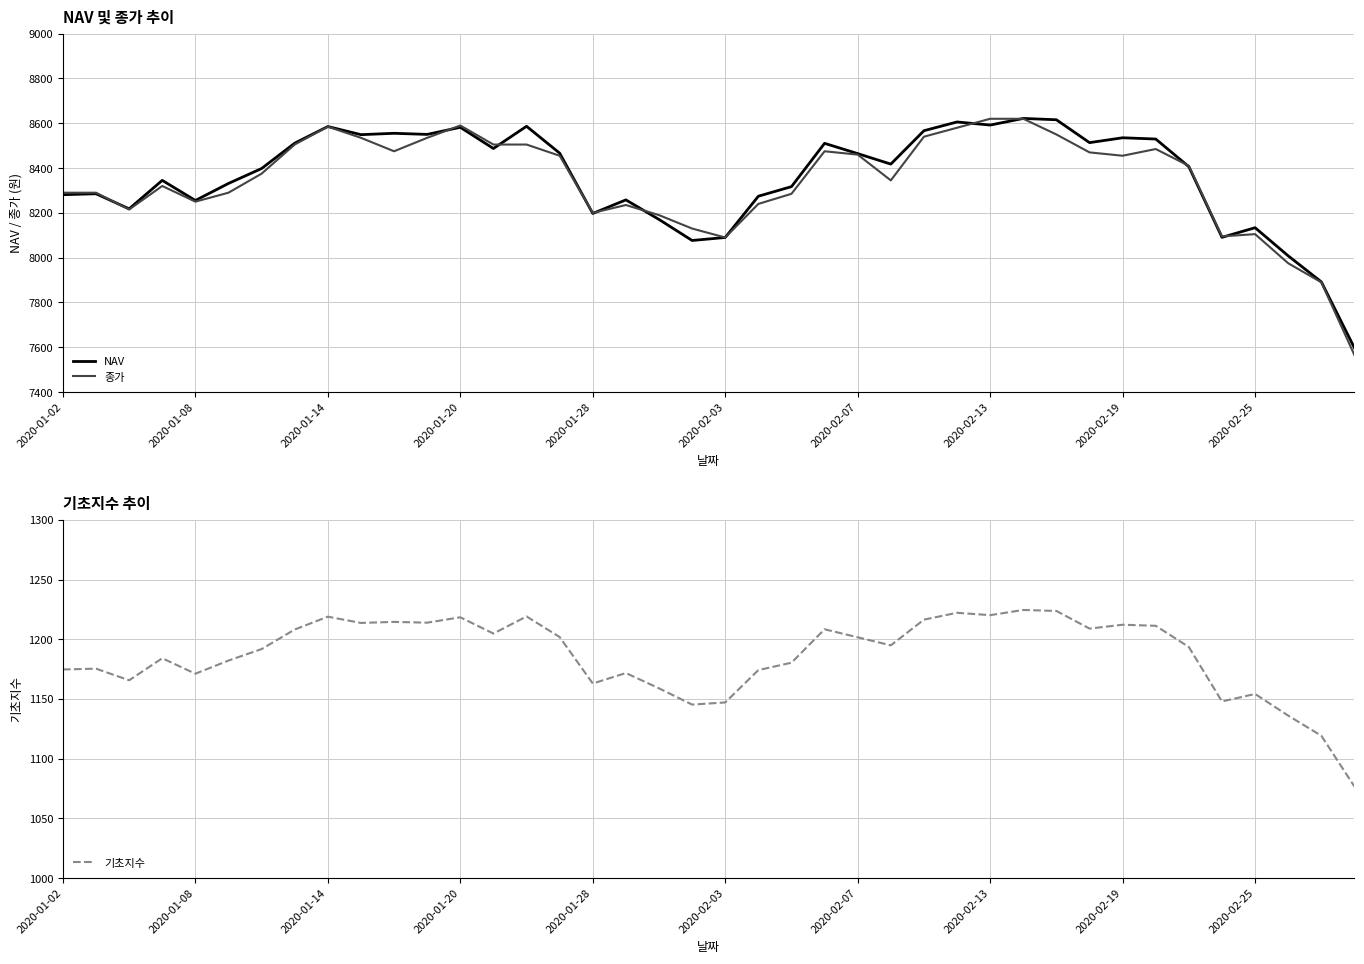

After their last crossing, which series has the higher values: NAV or 종가?

NAV